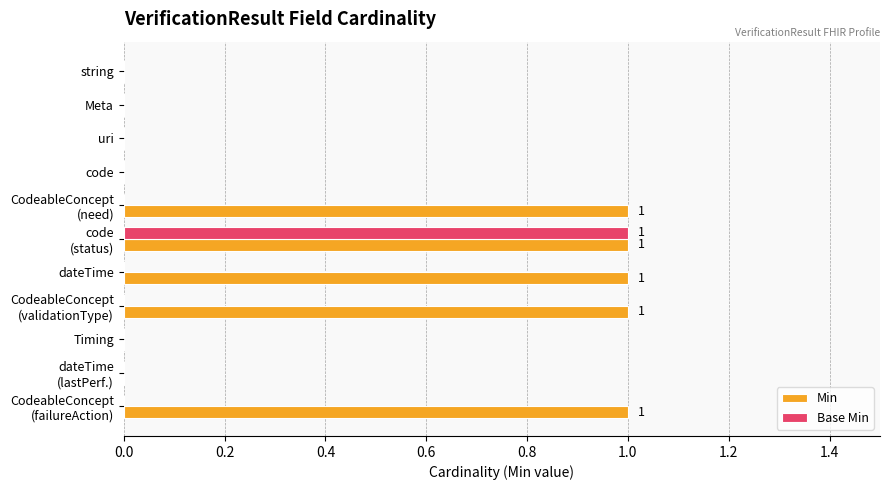

True or false: Base Min has a value of 1 at Meta.

False